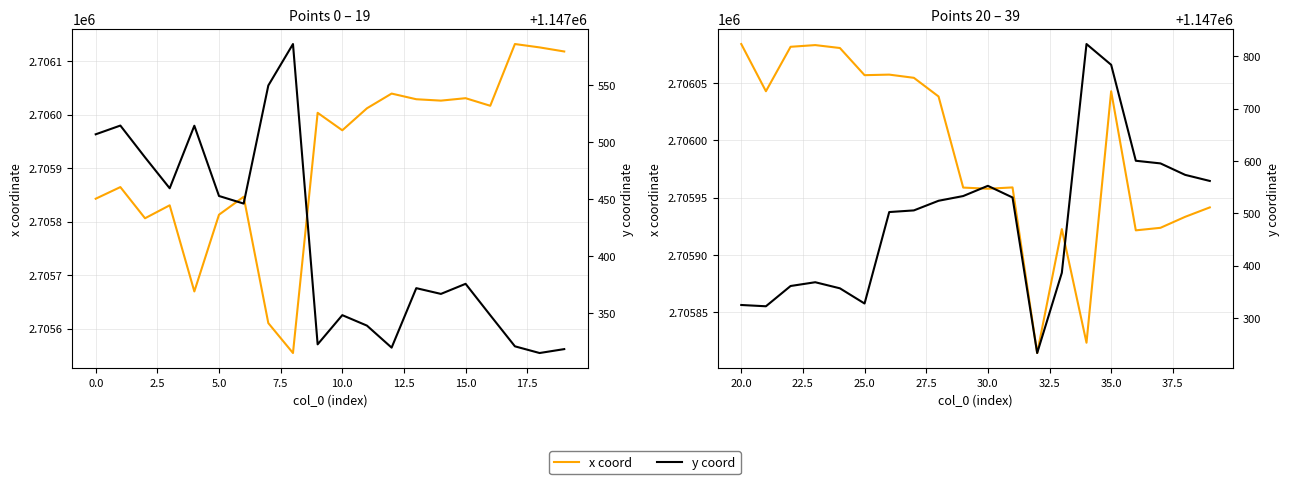

How many lines are shown in the chart?

2